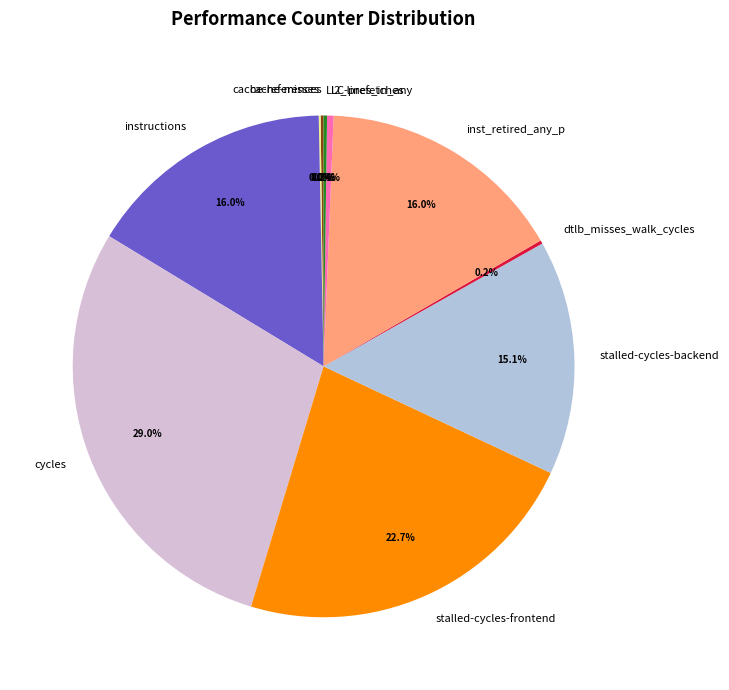

What portion of the pie excludes stalled-cycles-backend?

84.9%